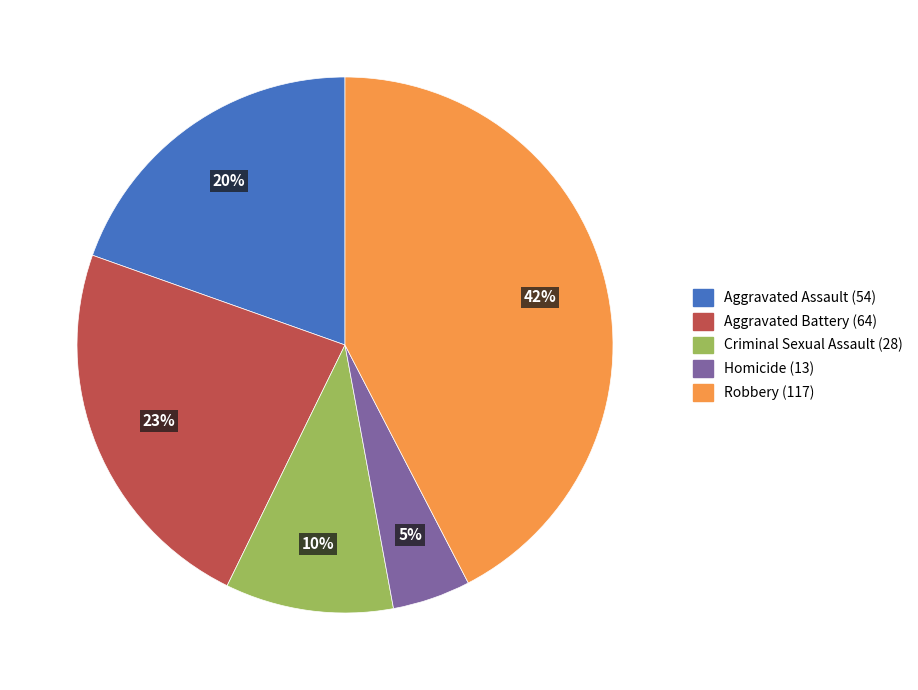

To the nearest percent, what percentage of the pie is Robbery?

42%